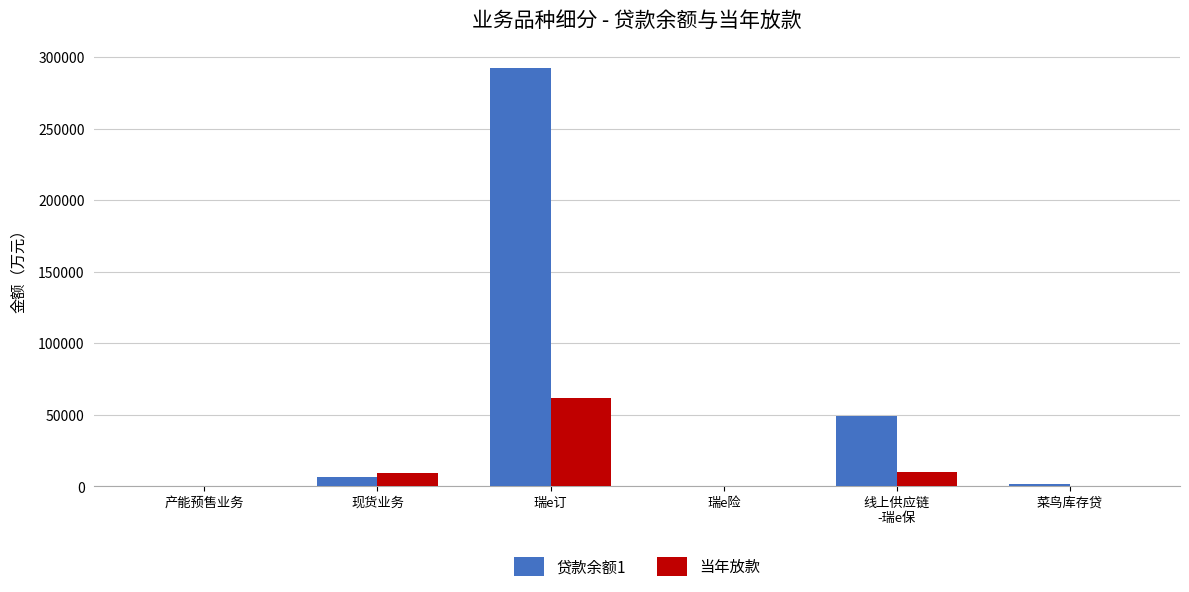

Which series has the largest total across all categories?

贷款余额1